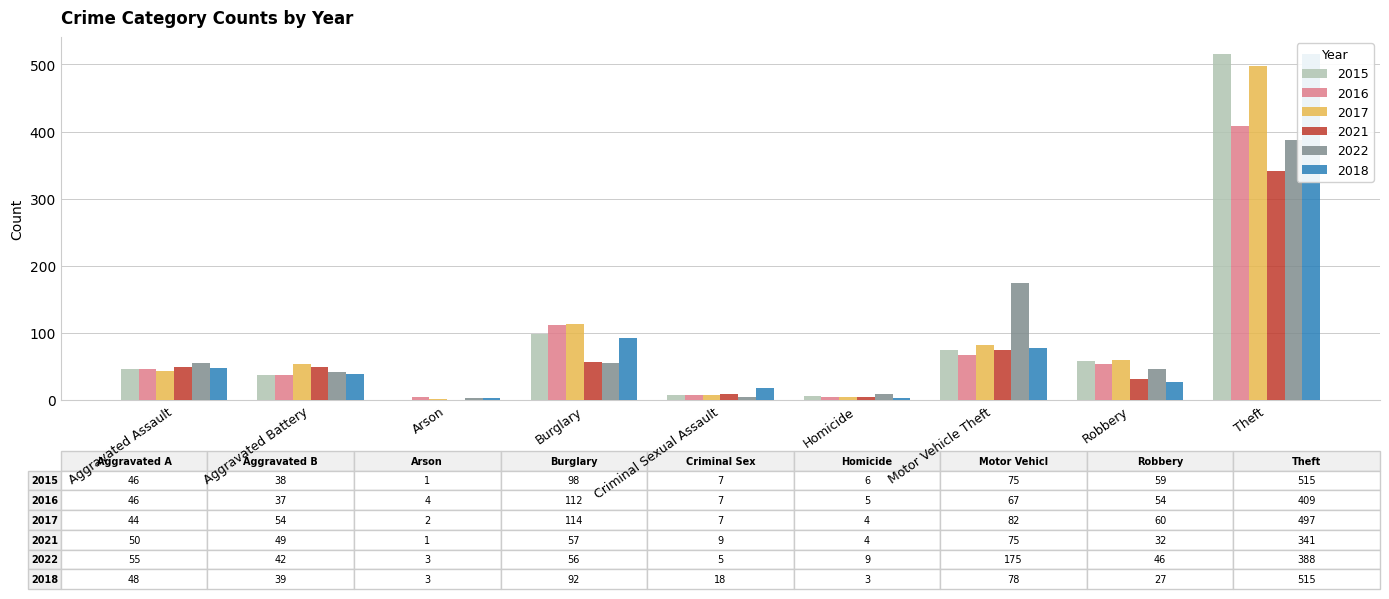

What value does the 2016 series have at Arson, to the nearest 5?

5